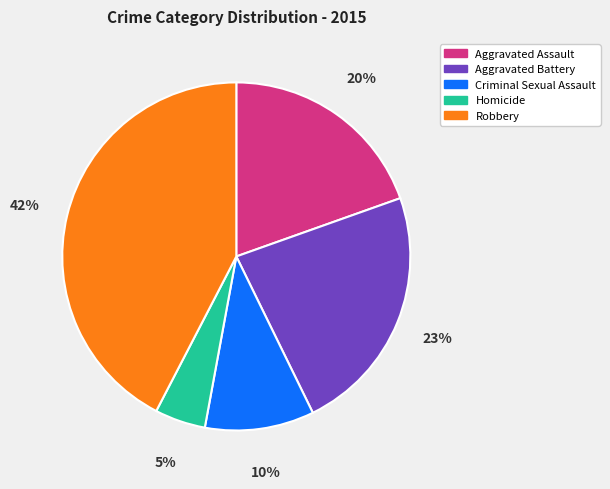

How many segments does this pie chart have?

5